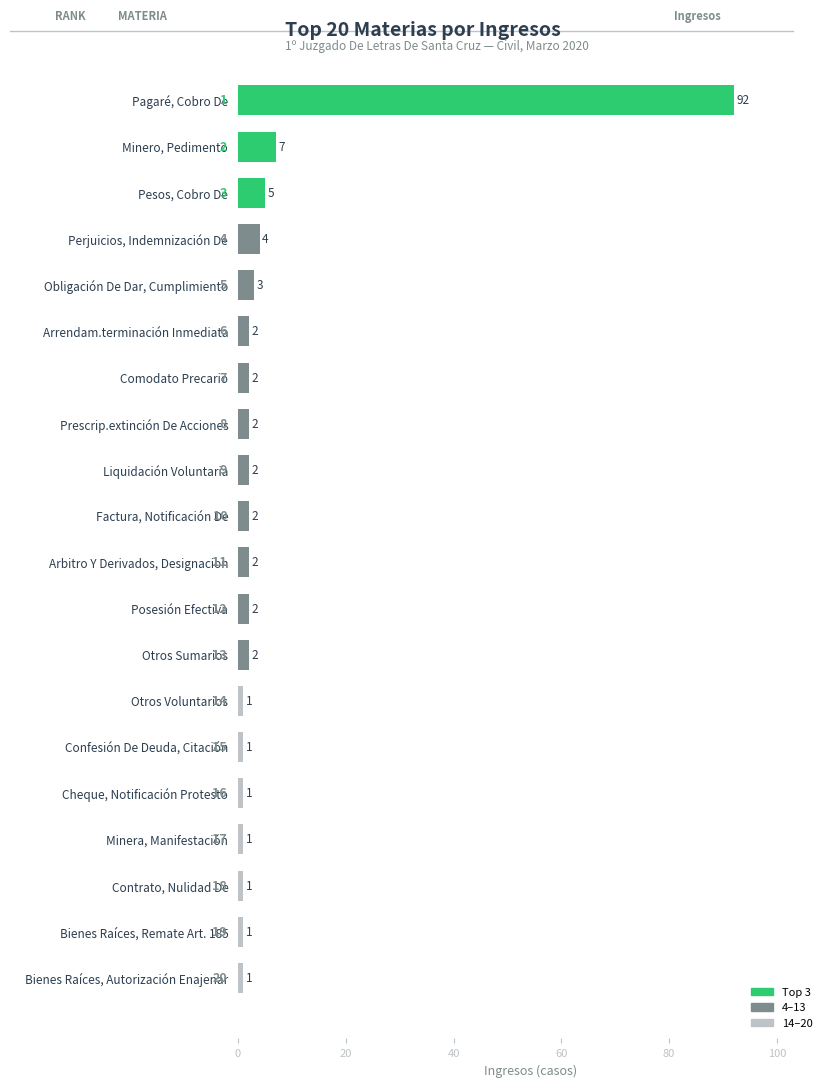

What is the label of the 17th bar from the top?

Minera, Manifestación